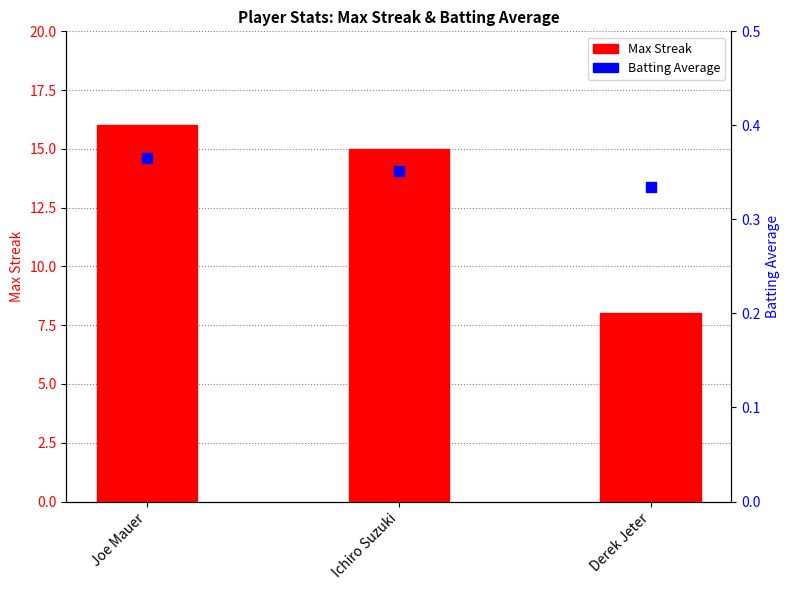

At which category is the sum across all series the highest?

Joe Mauer